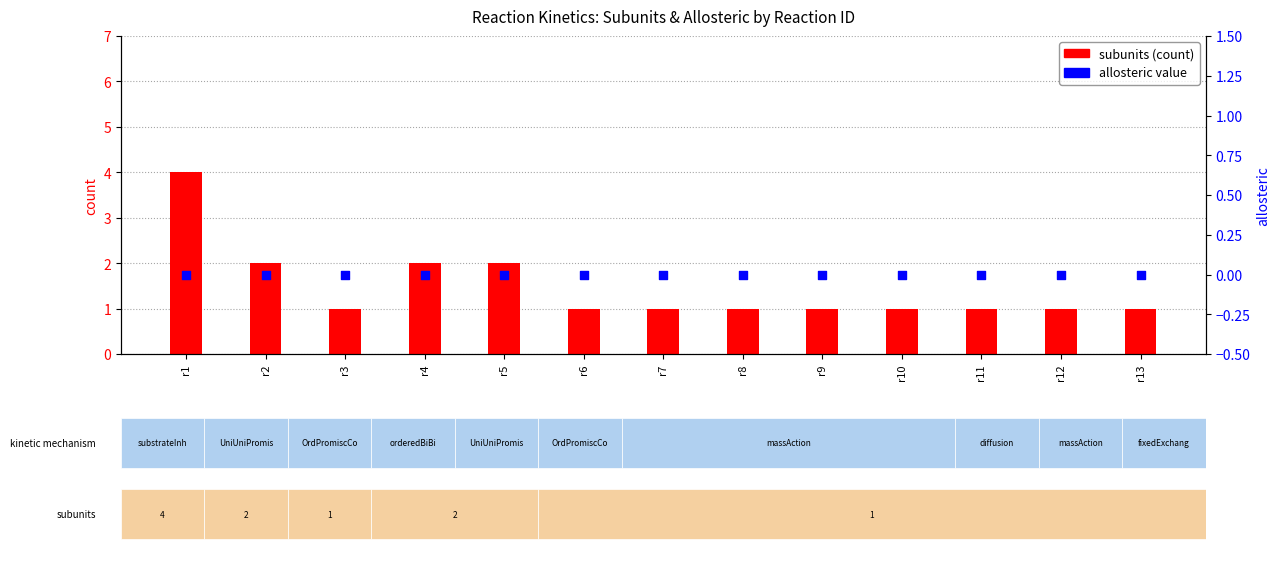

Which series reaches the minimum Y coordinate?

allosteric value